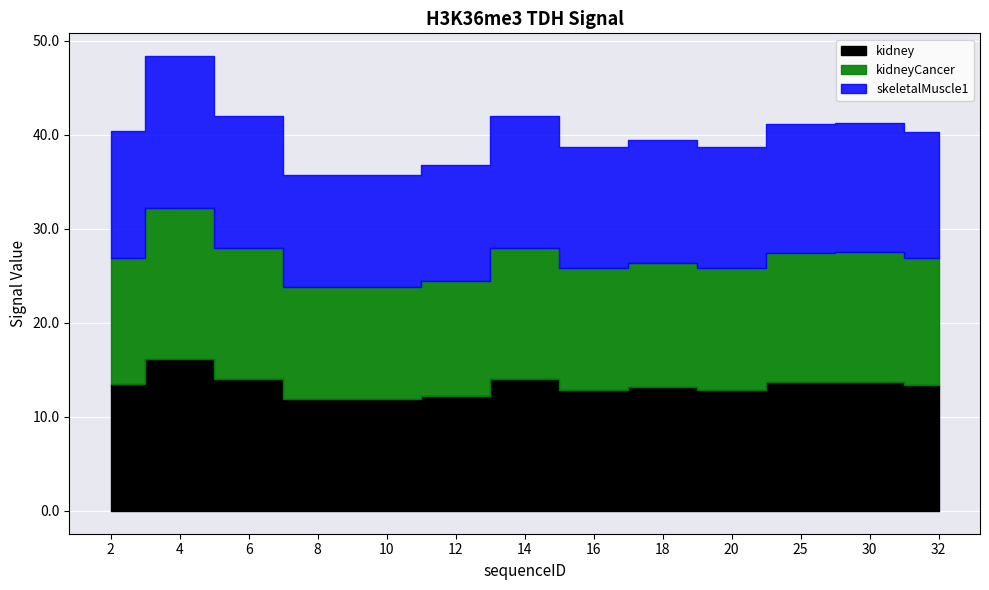

At how many categories does at least one series exceed 12?

11